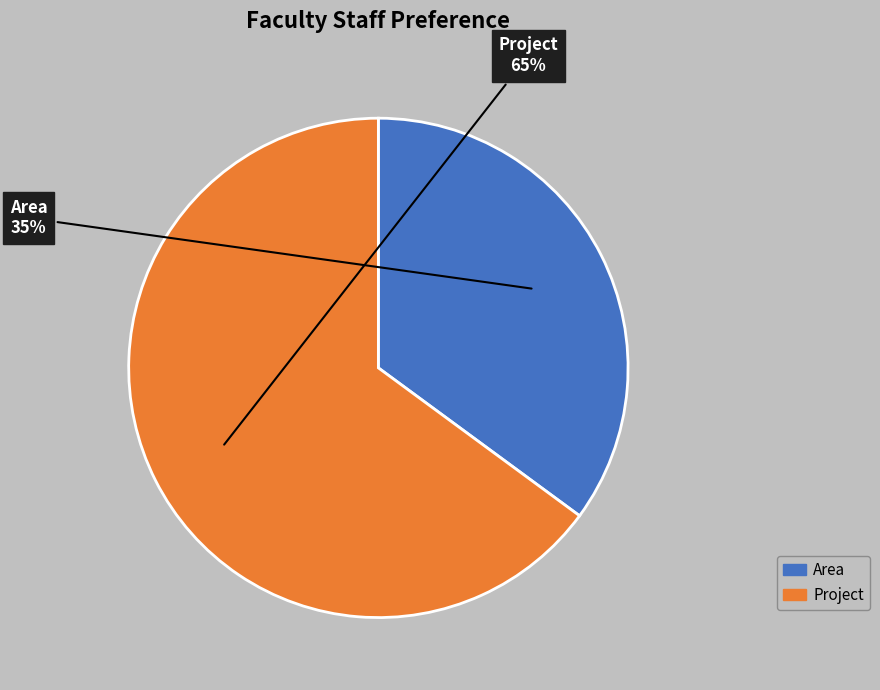

Which category has the smallest portion of the pie?

Area